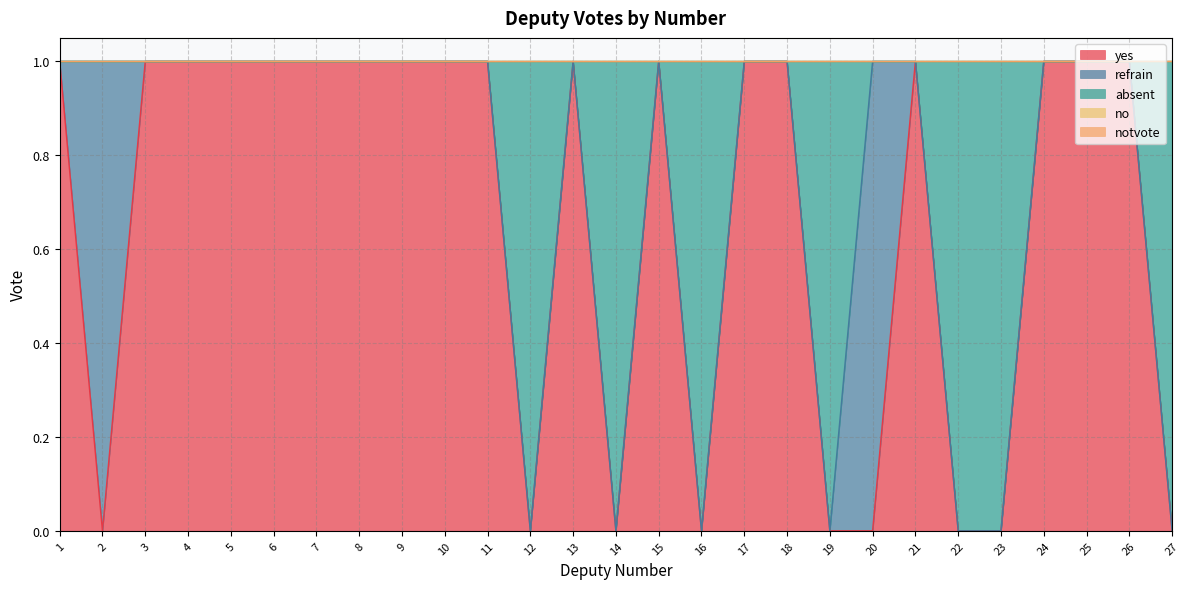

True or false: notvote and refrain intersect in this chart.

False